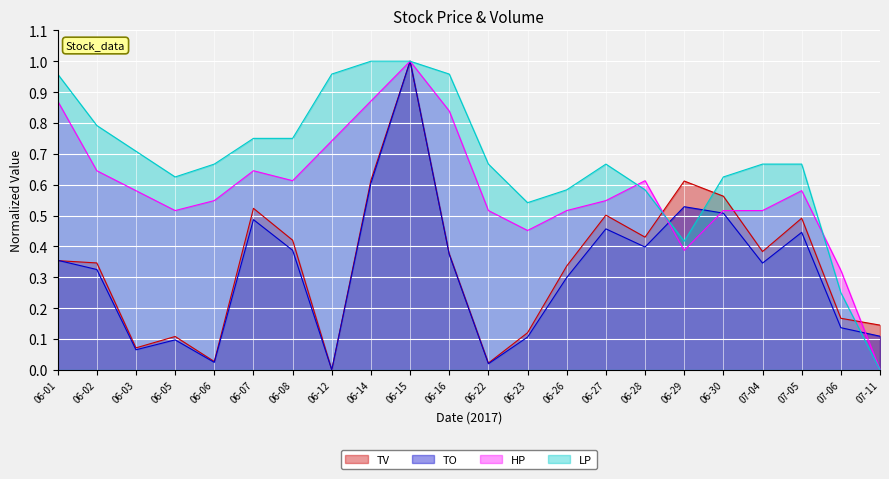

How many times do LP and TO cross each other?

3